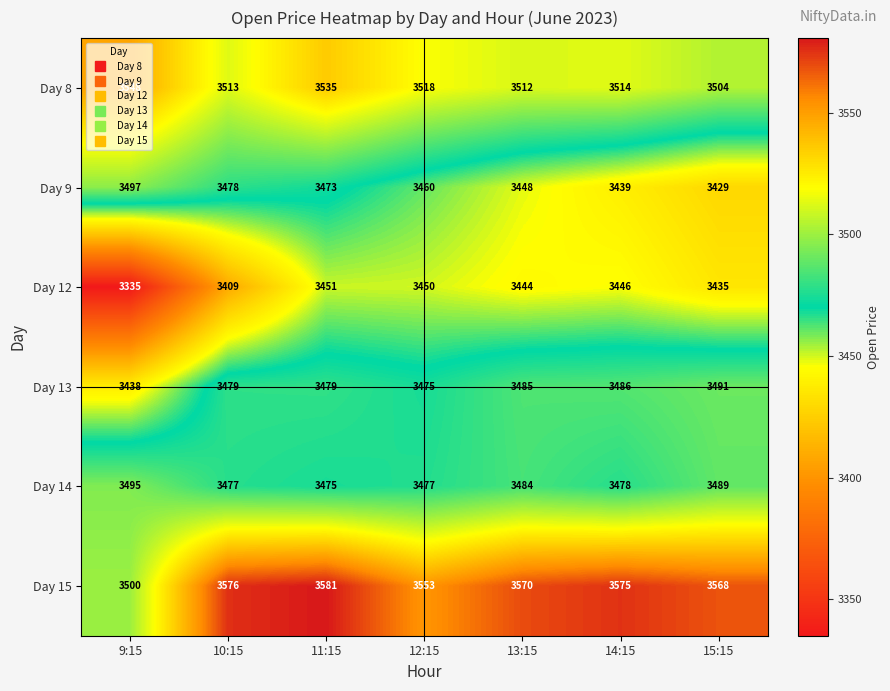

What is the average value of the Day 15 series?

3560